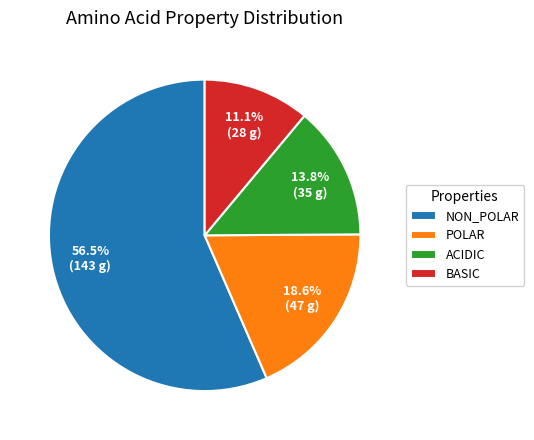

Does NON_POLAR account for over 50% of the chart?

Yes